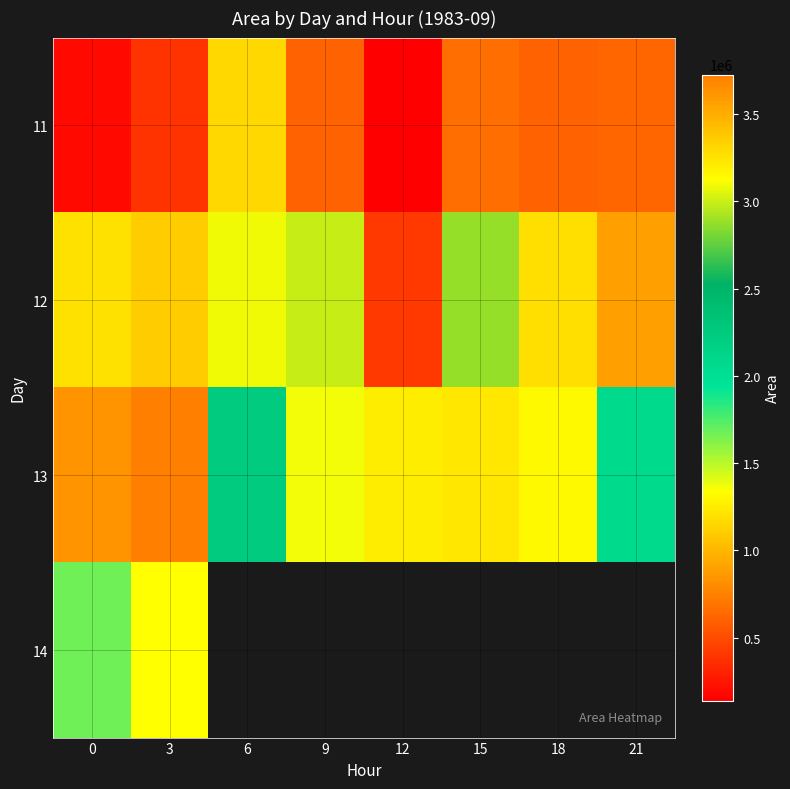

How many series are shown in this chart?

4